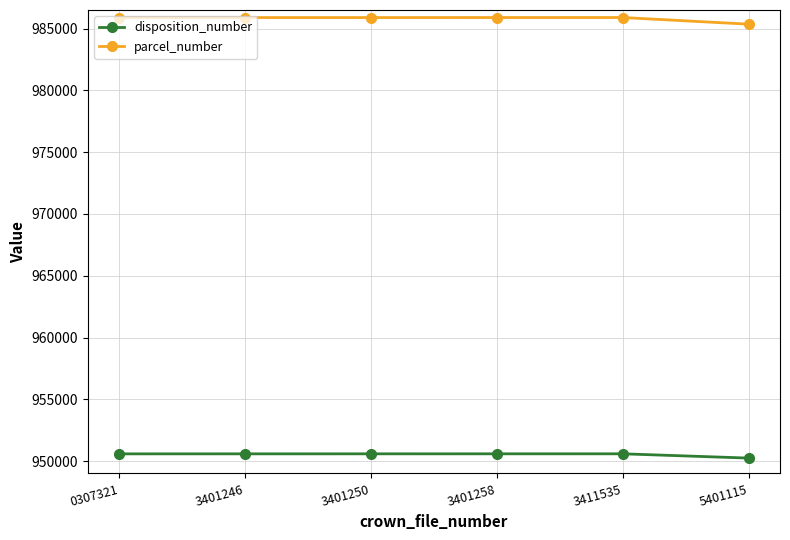

What is the value of the disposition_number point at the 1st from the left?

950588